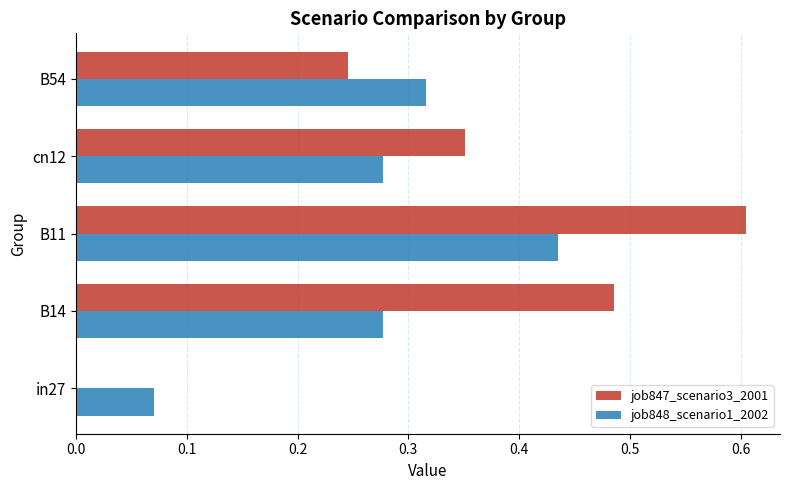

Between B14 and cn12, which series saw the biggest shift?

job847_scenario3_2001